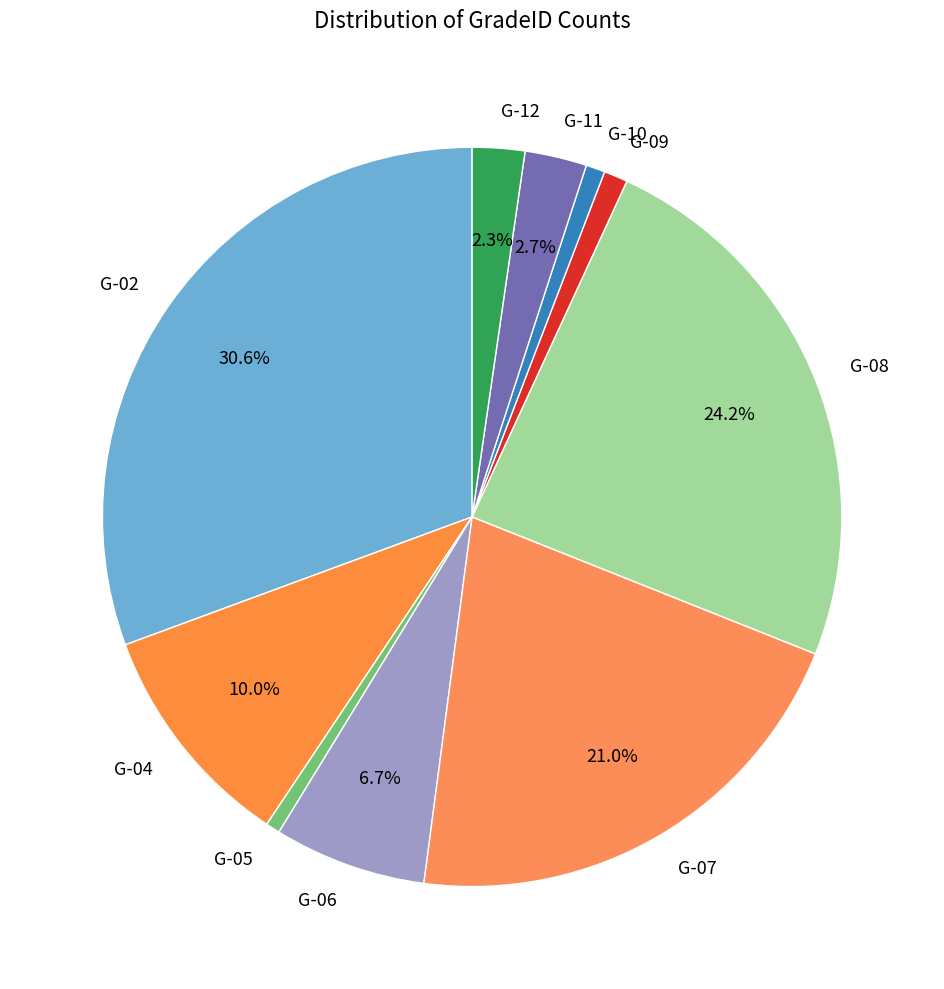

What is the largest slice in the pie chart?

G-02